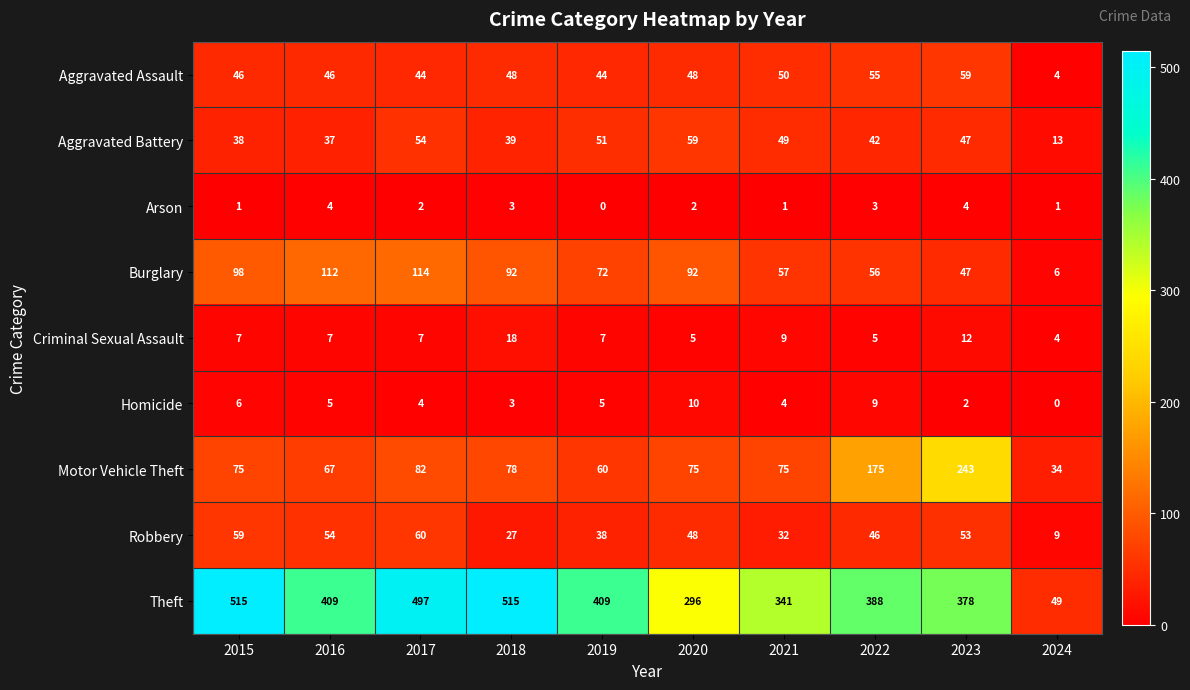

Which category has the lowest value in the Burglary series?

2024